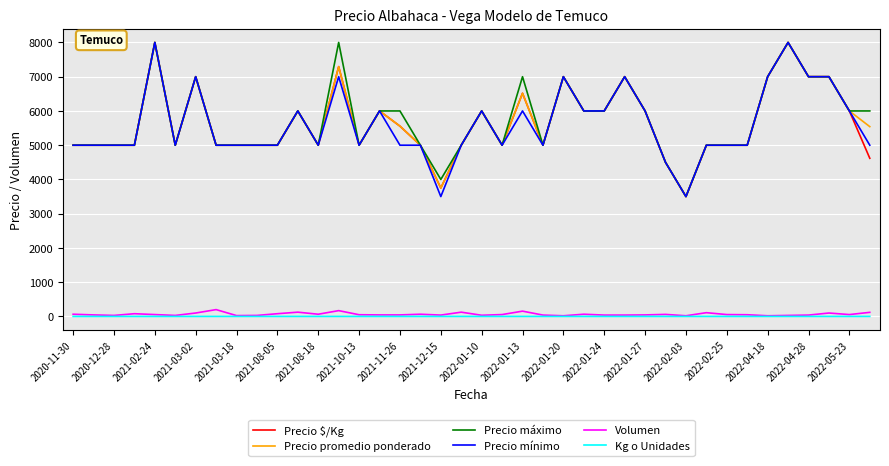

What is the highest value of the Precio mínimo series?

8000.0